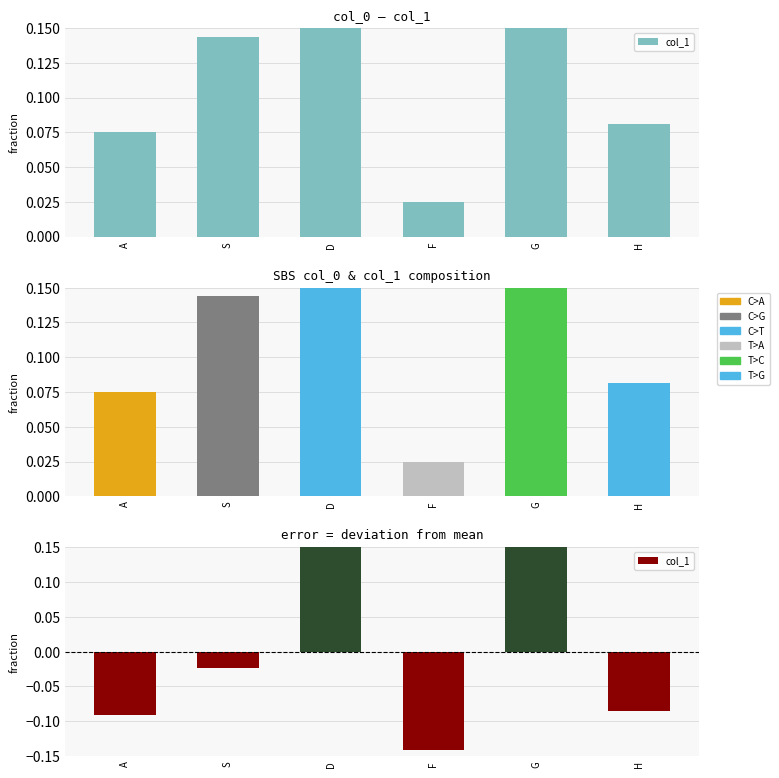

How many data points are less than 0?

4